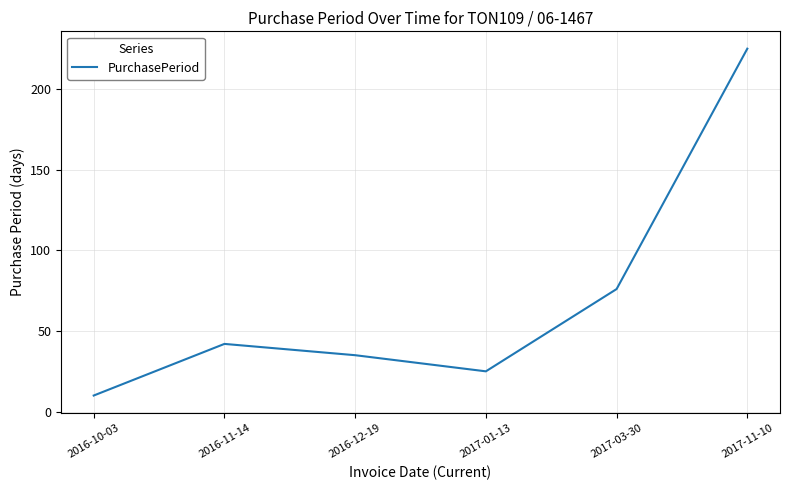

What is the maximum value shown in the chart?

225